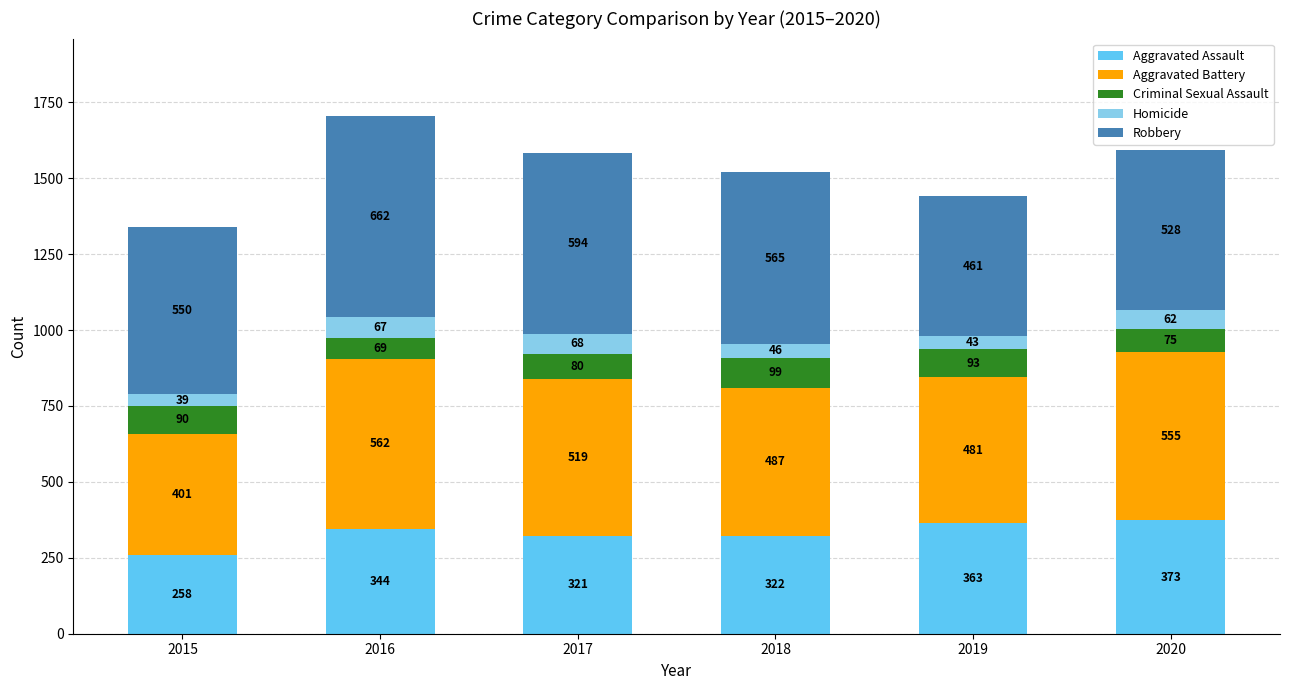

True or false: Aggravated Assault has a value of 363 at 2019.

True